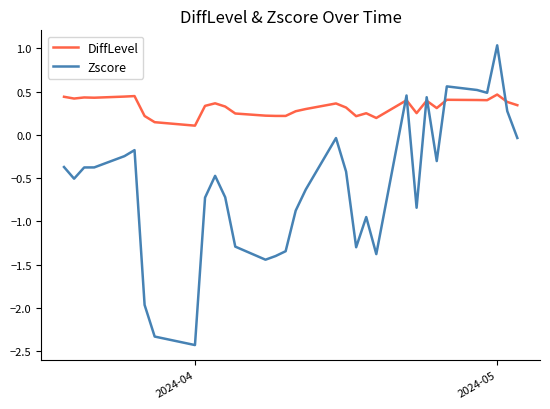

Rank the series by their maximum value, from highest to lowest.

Zscore, DiffLevel